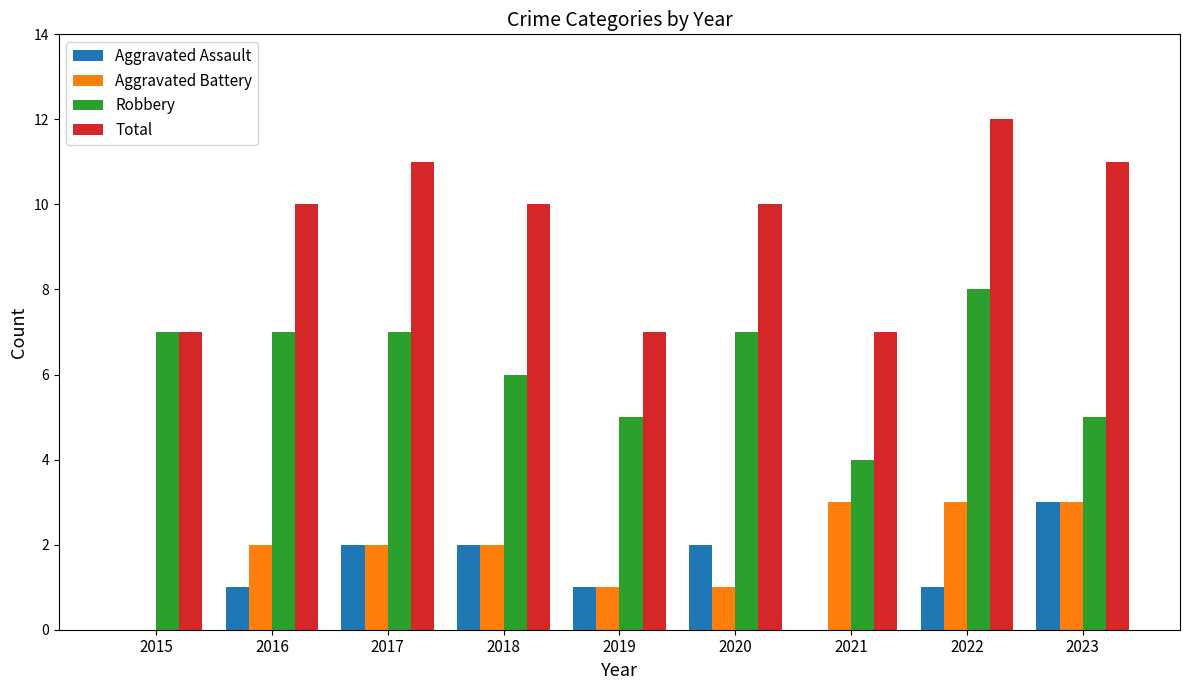

What is the difference between the Robbery values at 2019 and 2021?

1